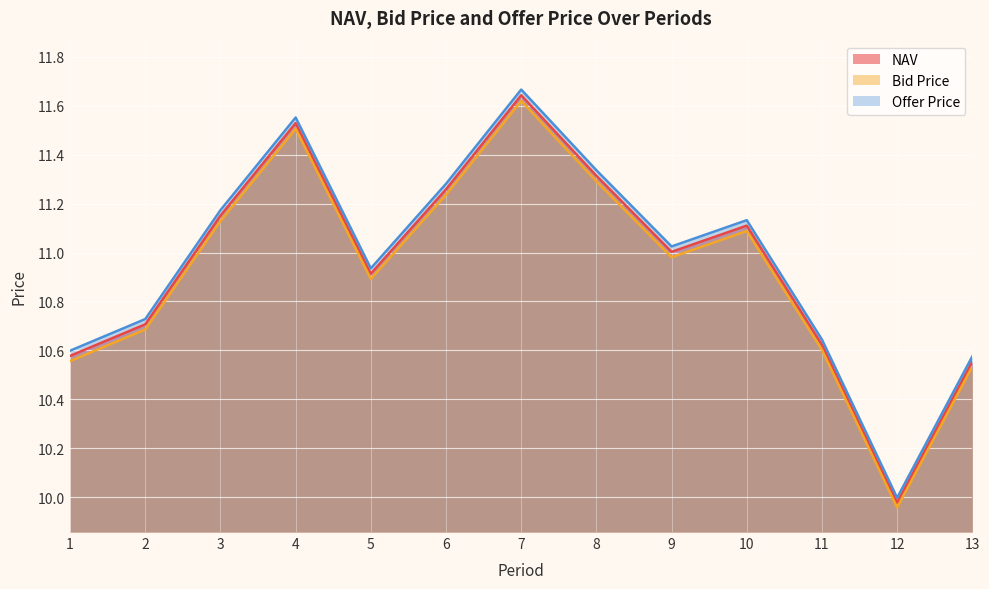

What is the highest value of the NAV series?

11.6